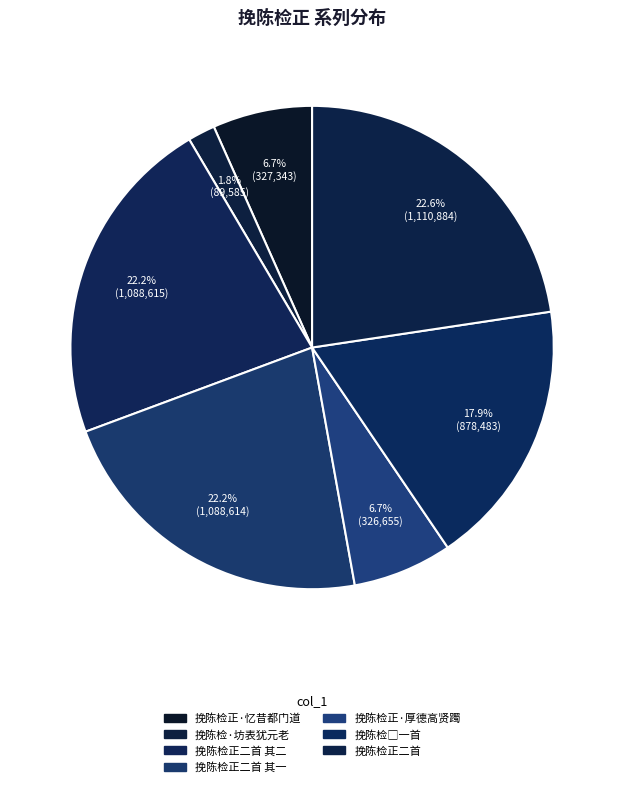

To the nearest percent, what is the difference between the 挽陈检正二首 其一 and 挽陈检□一首 slice percentages?

4%